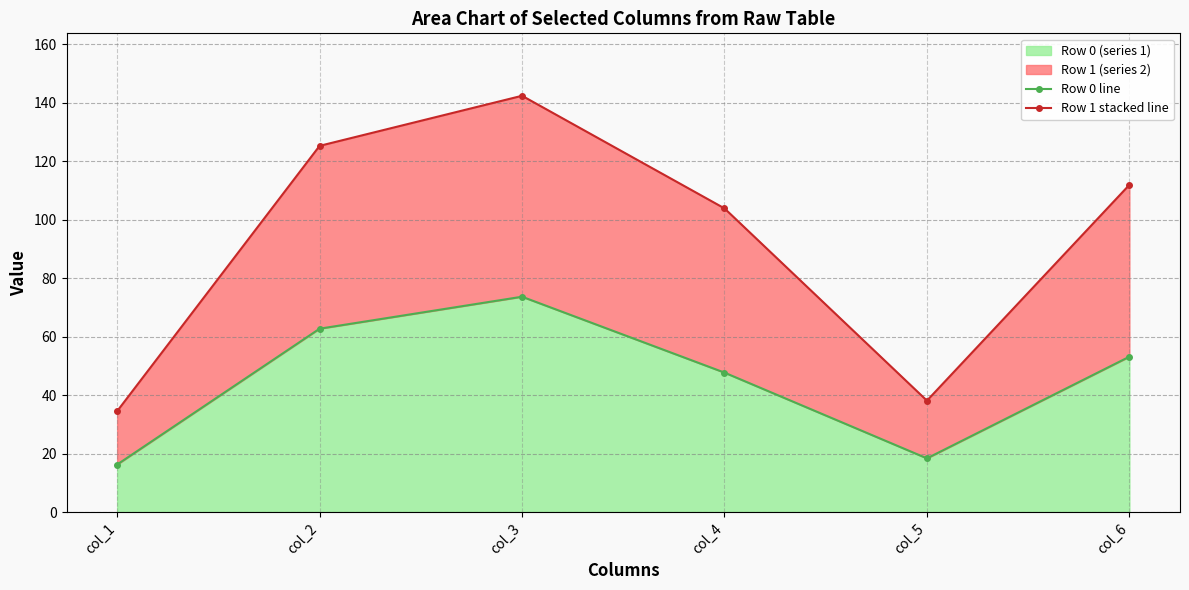

Reading right to left, transcribe all the data shown in this chart.

Row 0 line: col_6=53.2	col_5=18.4	col_4=47.7	col_3=73.7	col_2=62.7	col_1=16.3
Row 1 stacked line: col_6=112.0	col_5=38.1	col_4=103.9	col_3=142.4	col_2=125.3	col_1=34.5